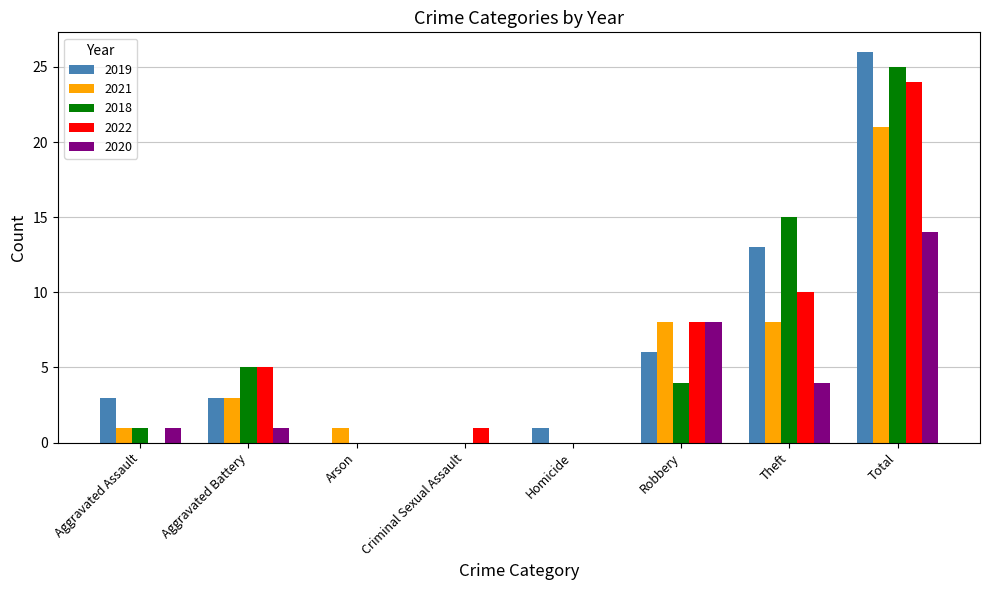

What is the sum of the 2021 values at Aggravated Assault and Theft?

9